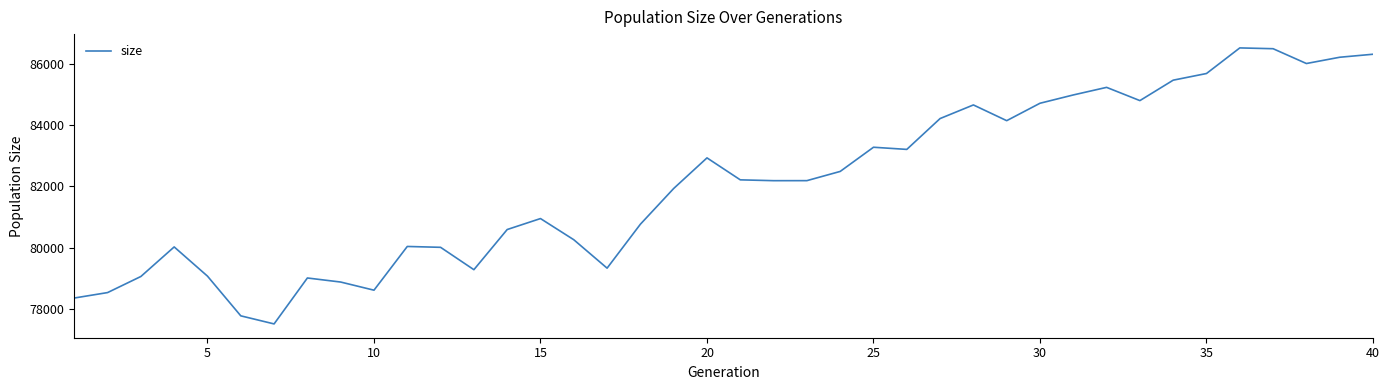

What is the greatest value displayed?

86509